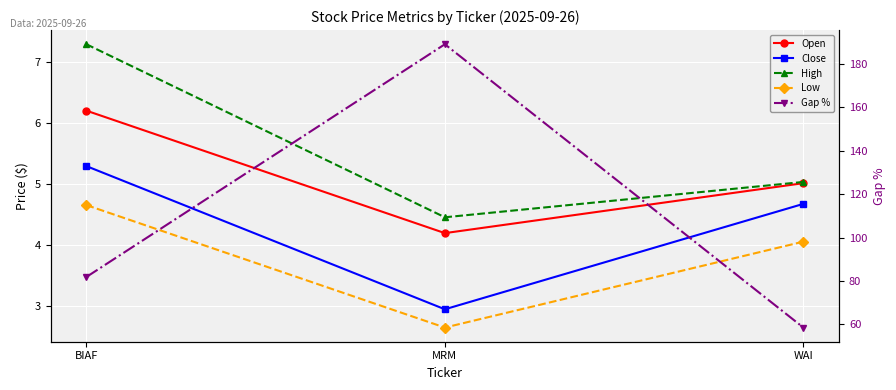

What is the maximum value shown in the chart?

189.0